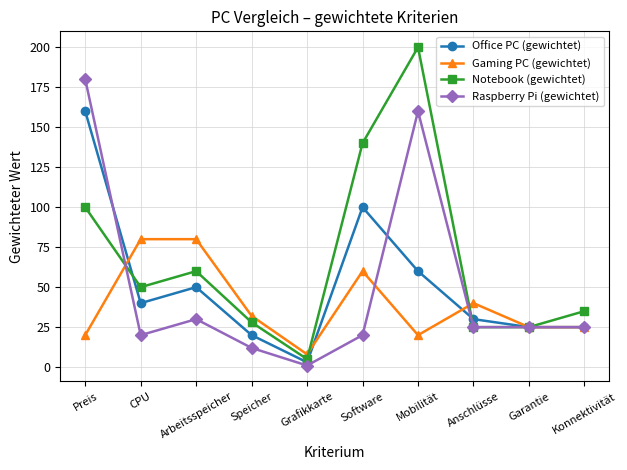

Read the Gaming PC (gewichtet) value at Software.

60